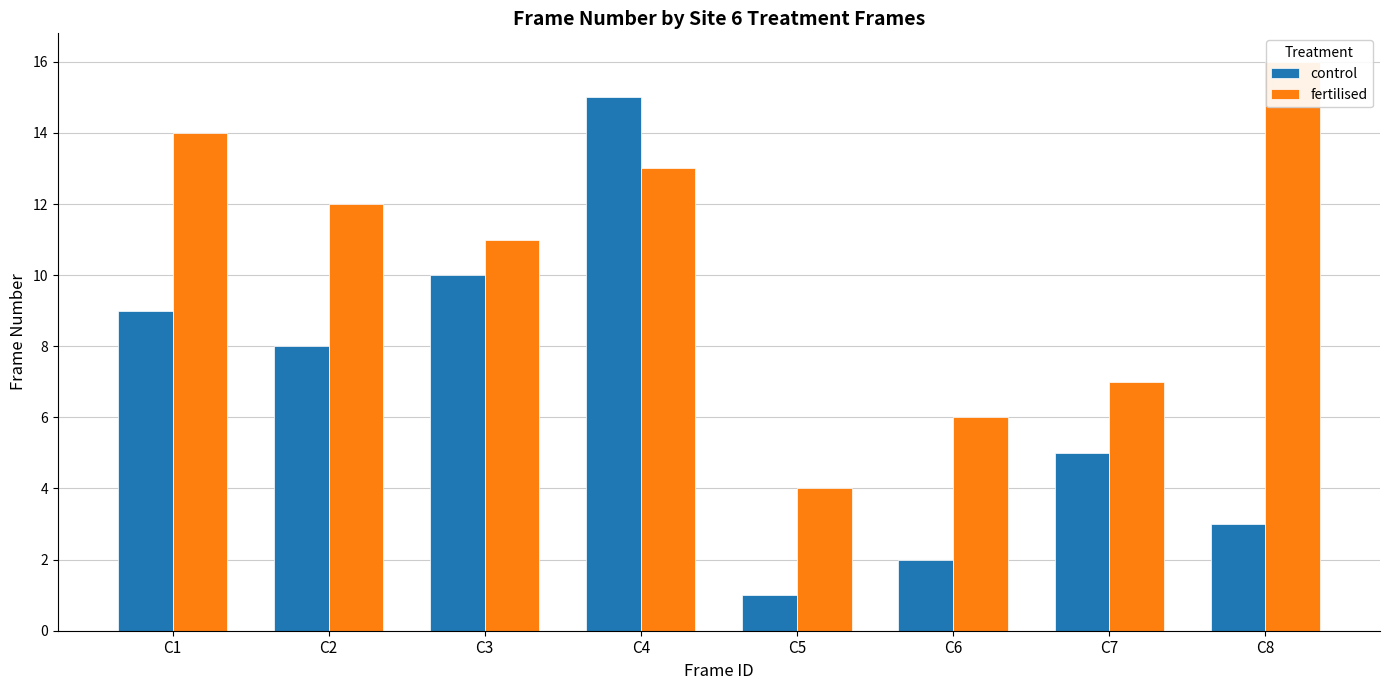

At C3, list the series in order from largest to smallest.

fertilised, control